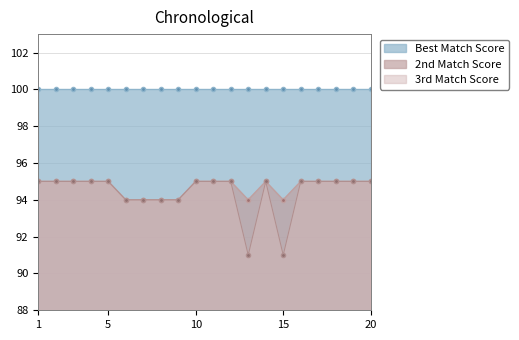

The value of 3rd Match Score at 10 is 95. True or false?

True